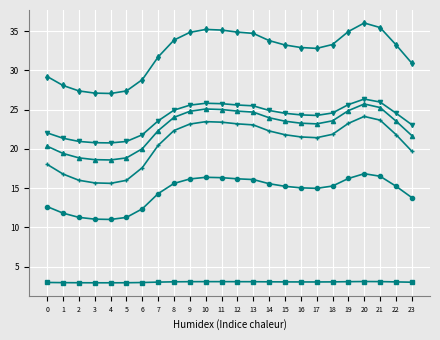

What is the difference between the highest and lowest values at 17?

29.8